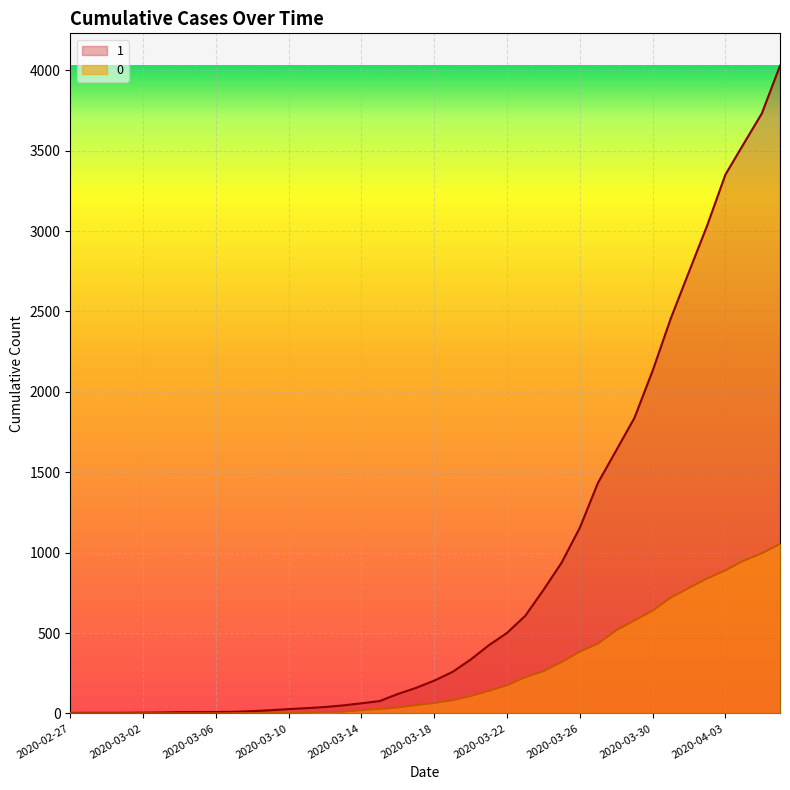

What are all the series names shown in the legend?

1, 0